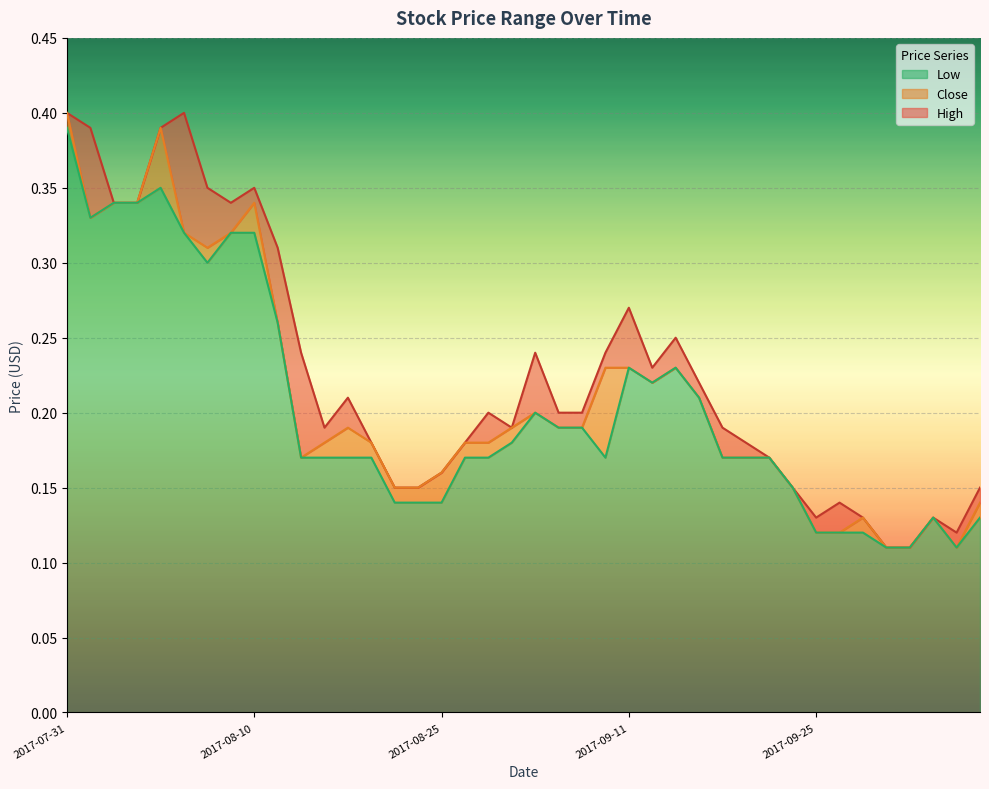

What is the difference between the second highest and second lowest values in the High series?

0.3